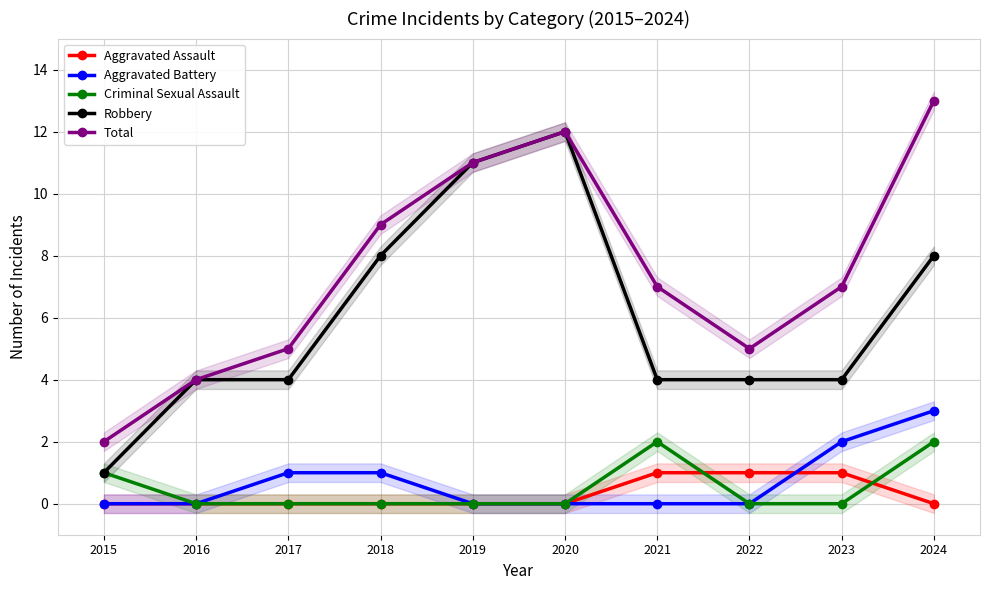

At which label does Robbery first exceed 4?

2018